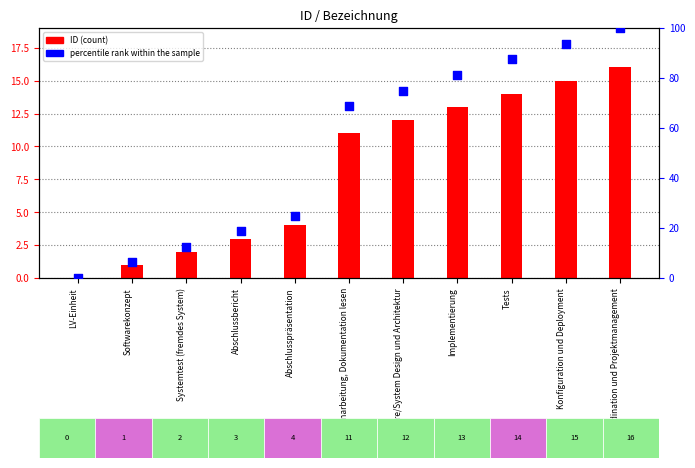

What are all the series names shown in the legend?

ID, percentile rank within the sample